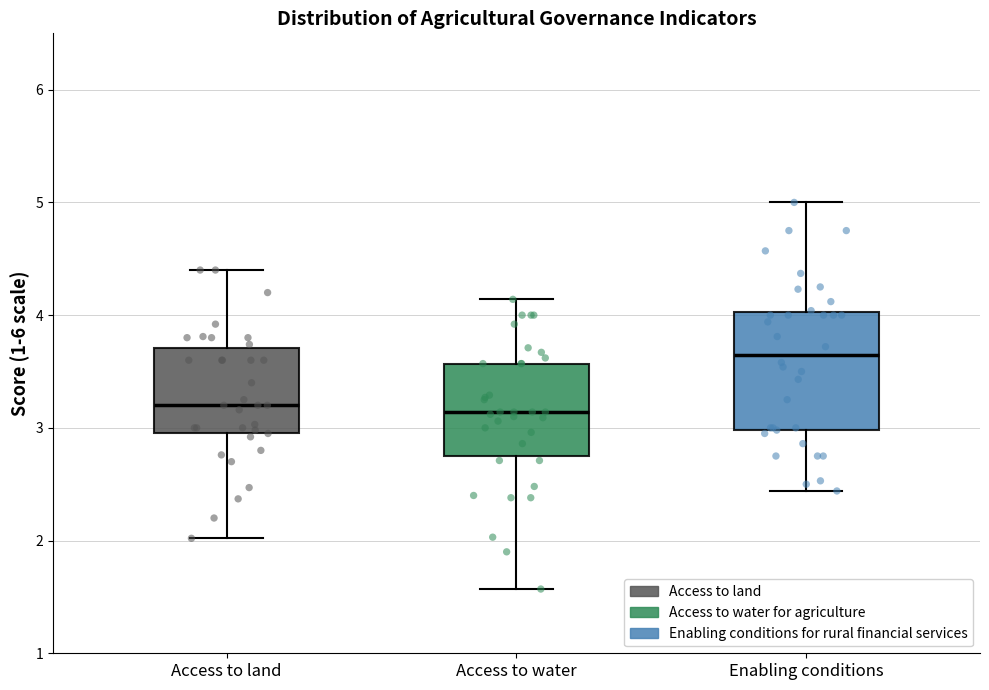

Reading left to right, transcribe this box plot: for each box, give where its median line is, the range the box spans, and where its two whiskers end, as read against the y-axis. The values are not printed on the chart, so give them approximately, as read against the axis.

Access to land: median 3.2, box 3.0 to 3.7, whiskers 2.0 to 4.4
Access to water: median 3.1, box 2.7 to 3.6, whiskers 1.6 to 4.1
Enabling conditions: median 3.7, box 3.0 to 4.0, whiskers 2.4 to 5.0